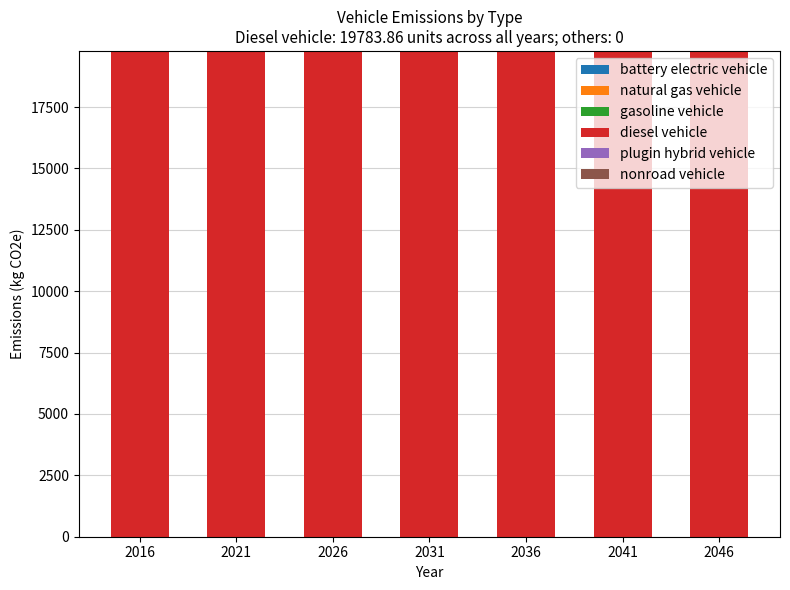

What is the difference between the highest and lowest values at 2016?

19783.9